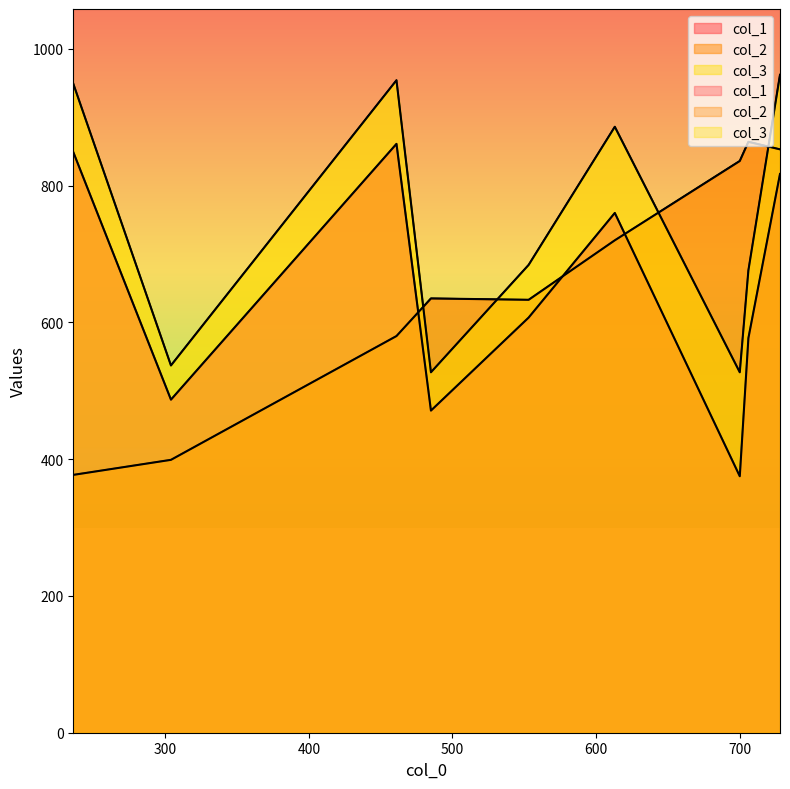

Is it true that col_3 equals 1177 at 553?

False